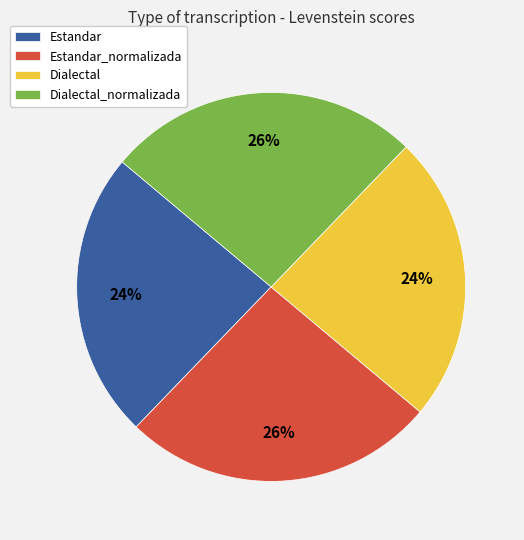

How many slices are in this pie chart?

4